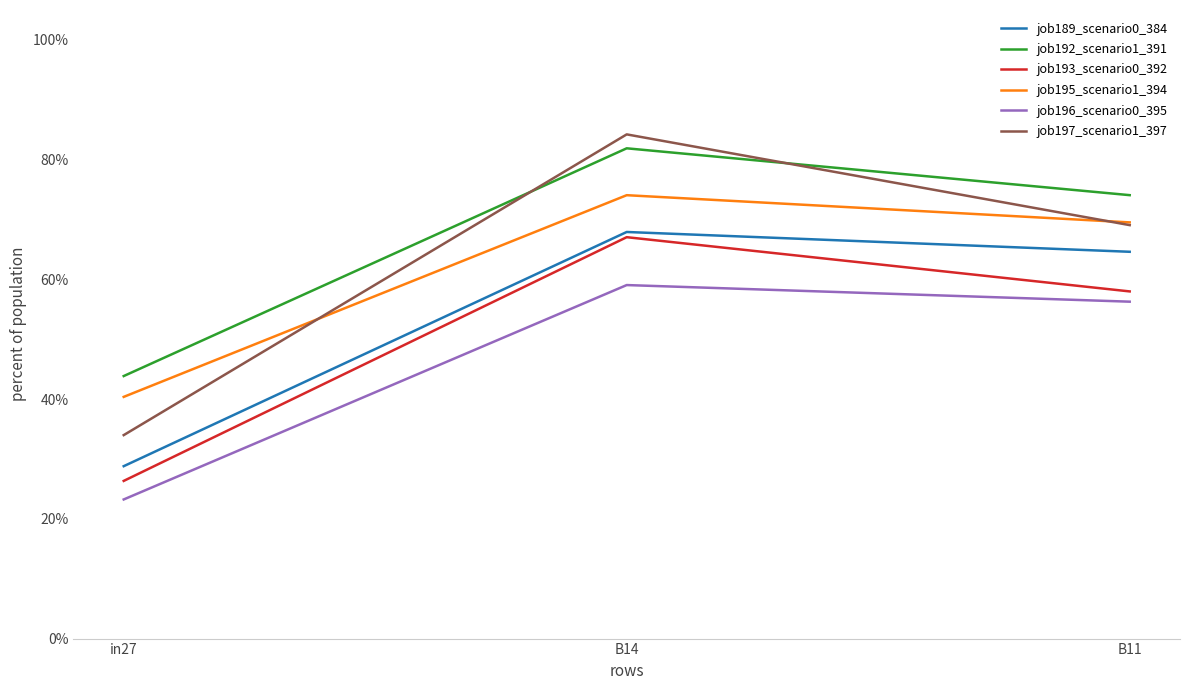

Which category has the lowest value in the job189_scenario0_384 series?

in27